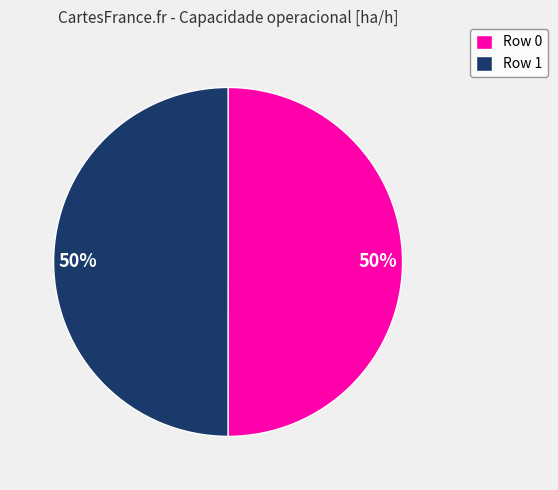

The Row 0 slice represents 43% of the pie. True or false?

False